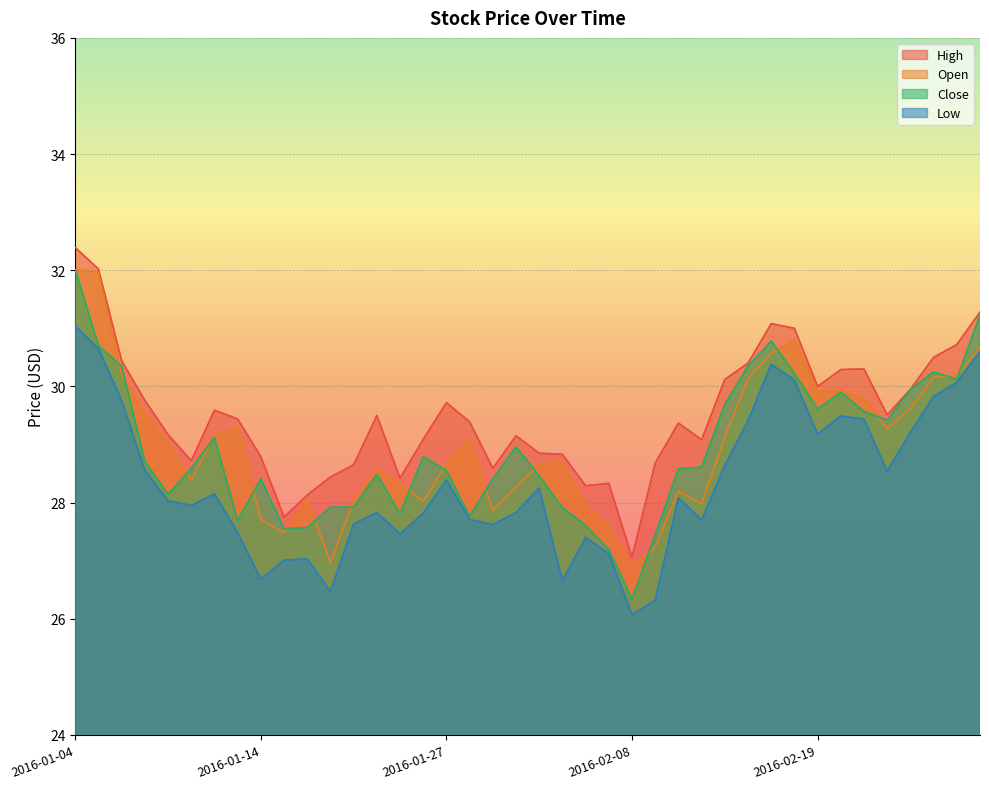

What is the value of the Low point at the 10th from the left?

27.0